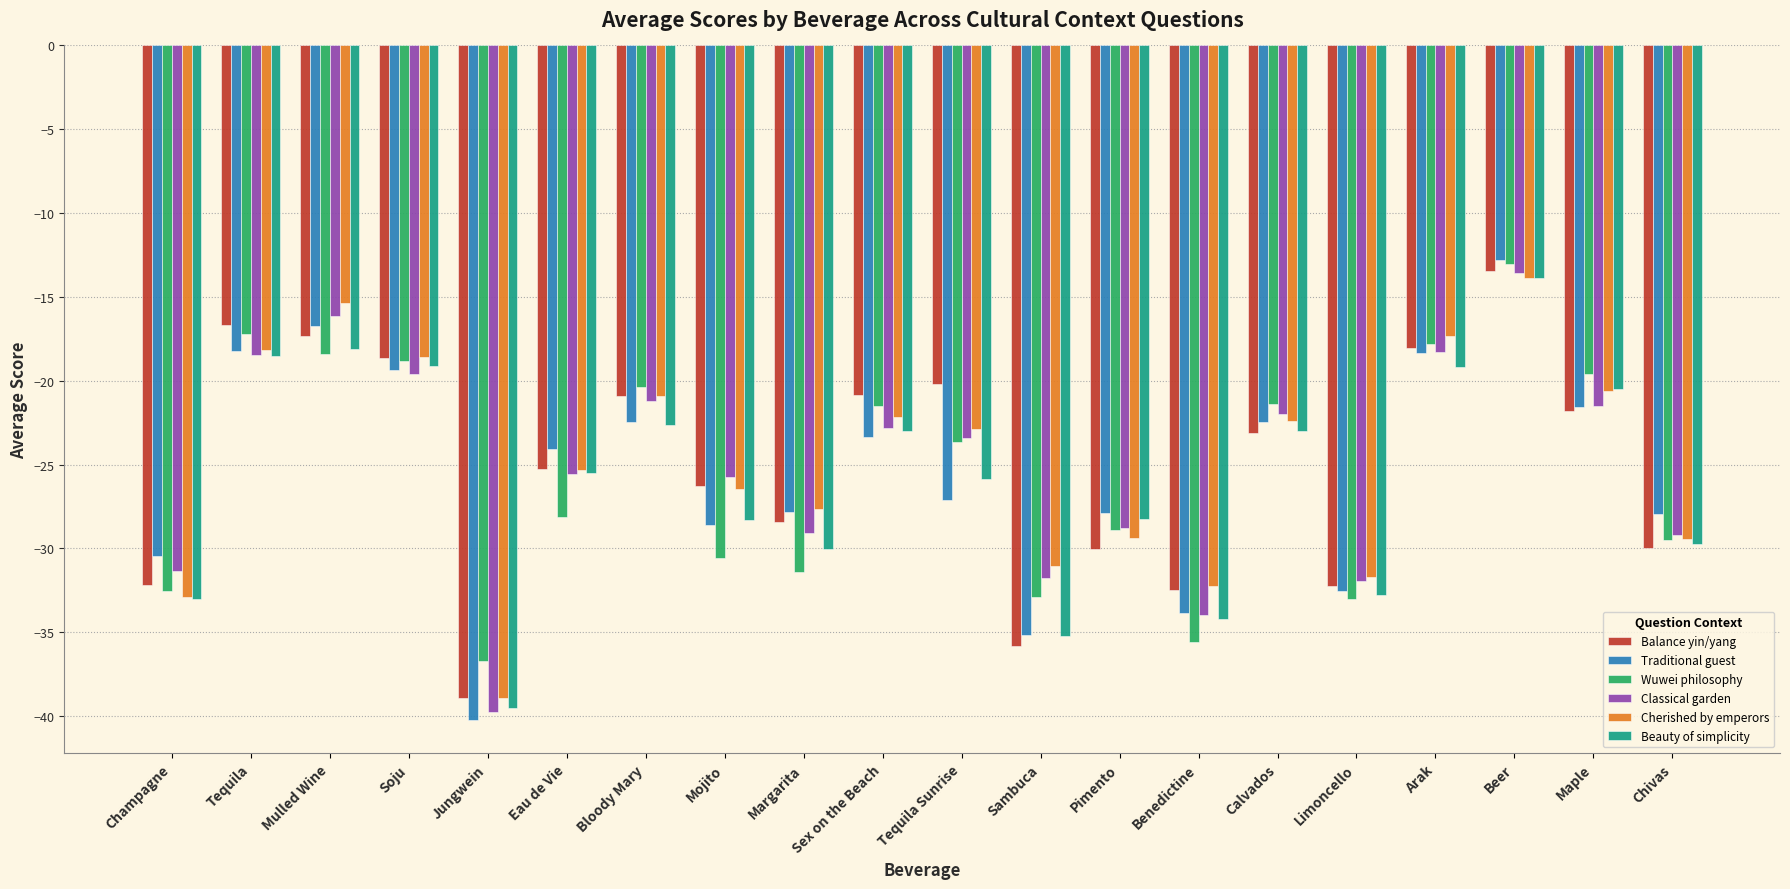

What is the difference between the maximum and minimum values in the Balance yin/yang series?

25.5